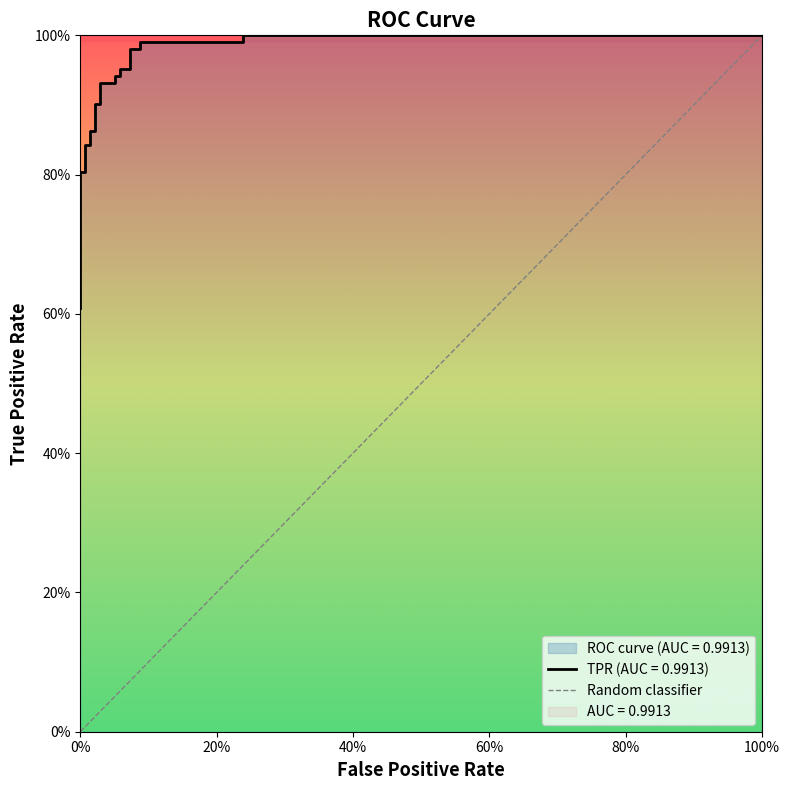

True or false: the data has more than 1 interior local peaks.

False